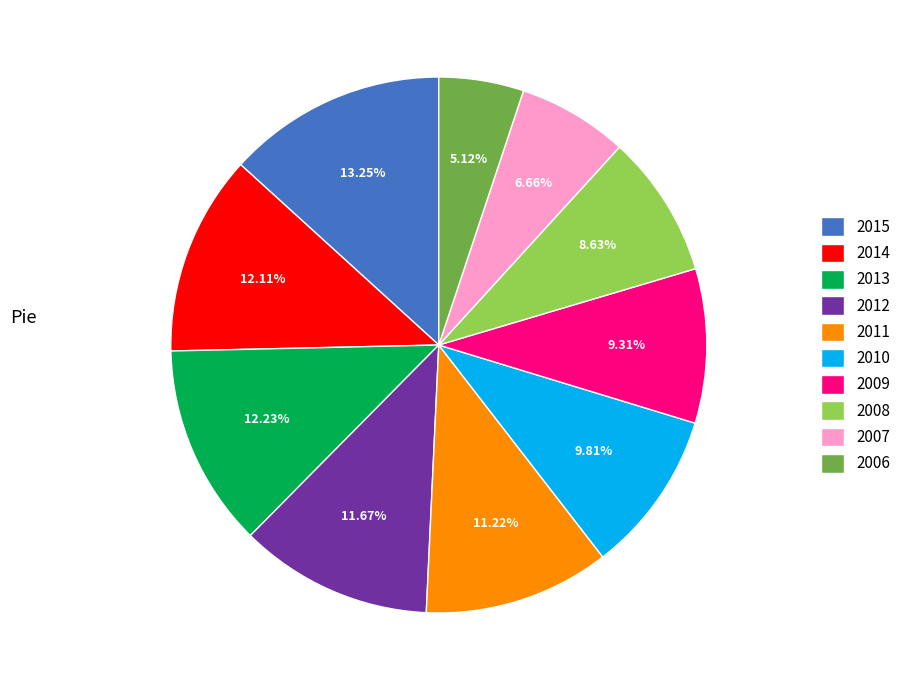

The 2014 slice represents 3% of the pie. True or false?

False